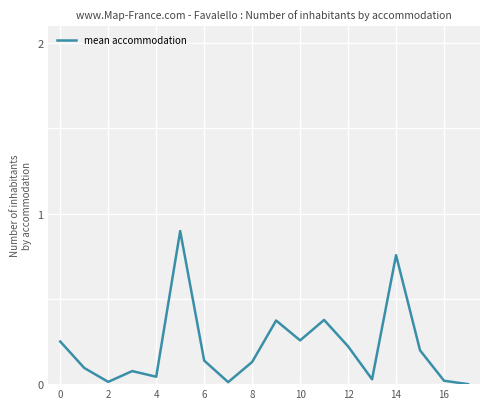

True or false: there are more than 0 points higher than both neighbors.

True